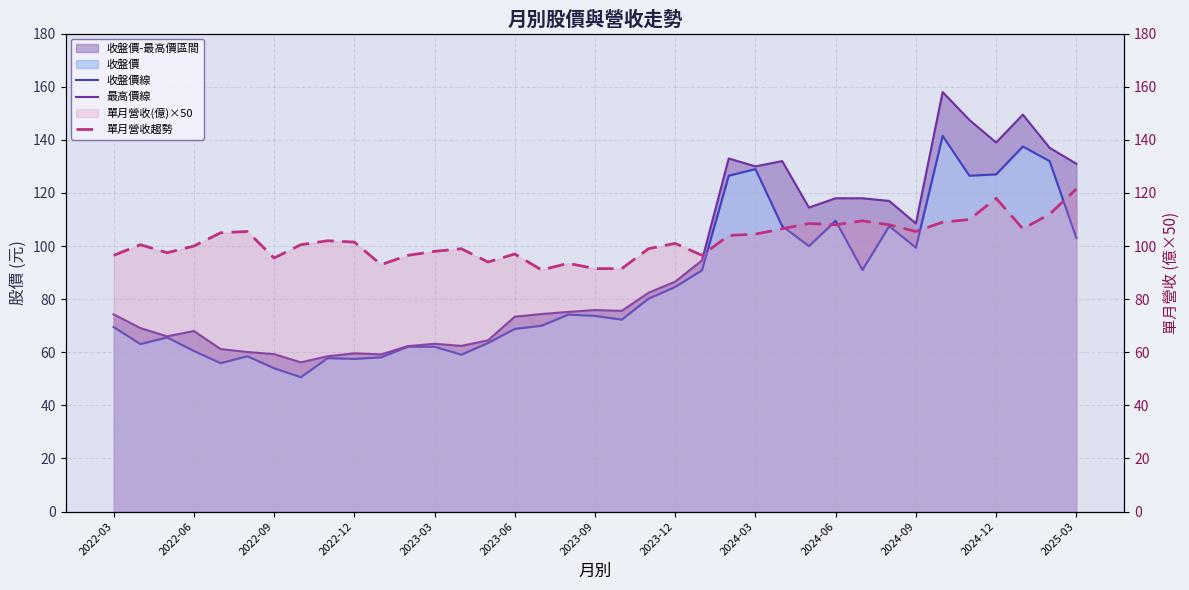

Between 20 and 31, which series saw the biggest shift?

最高價線